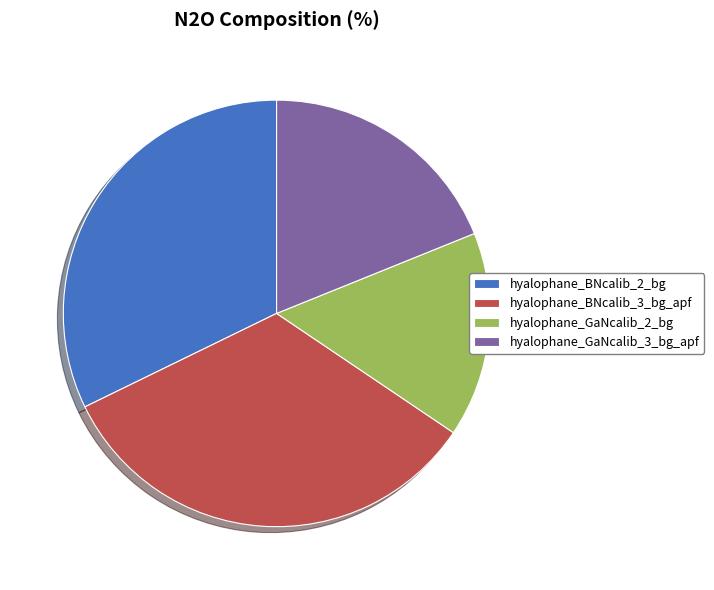

What is the largest slice in the pie chart?

hyalophane_BNcalib_3_bg_apf